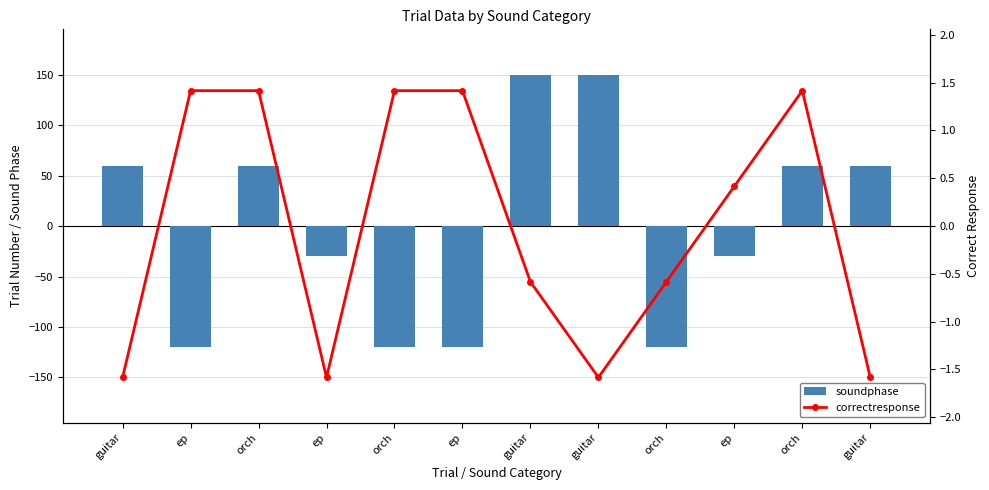

Reading left to right, transcribe all the data shown in this chart.

soundphase: guitar=60.0	ep=-120.0	orch=60.0	ep=-30.0	orch=-120.0	ep=-120.0	guitar=150.0	guitar=150.0	orch=-120.0	ep=-30.0	orch=60.0	guitar=60.0
correctresponse: guitar=-1.6	ep=1.4	orch=1.4	ep=-1.6	orch=1.4	ep=1.4	guitar=-0.6	guitar=-1.6	orch=-0.6	ep=0.4	orch=1.4	guitar=-1.6